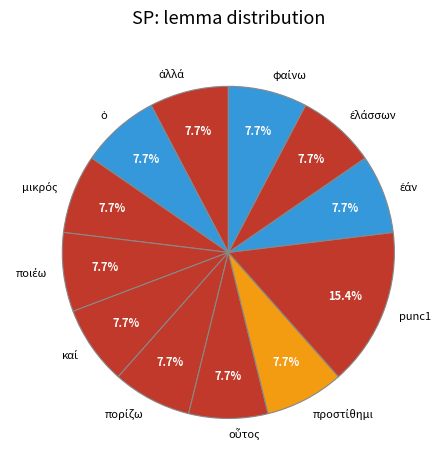

What is the largest slice in the pie chart?

punc1